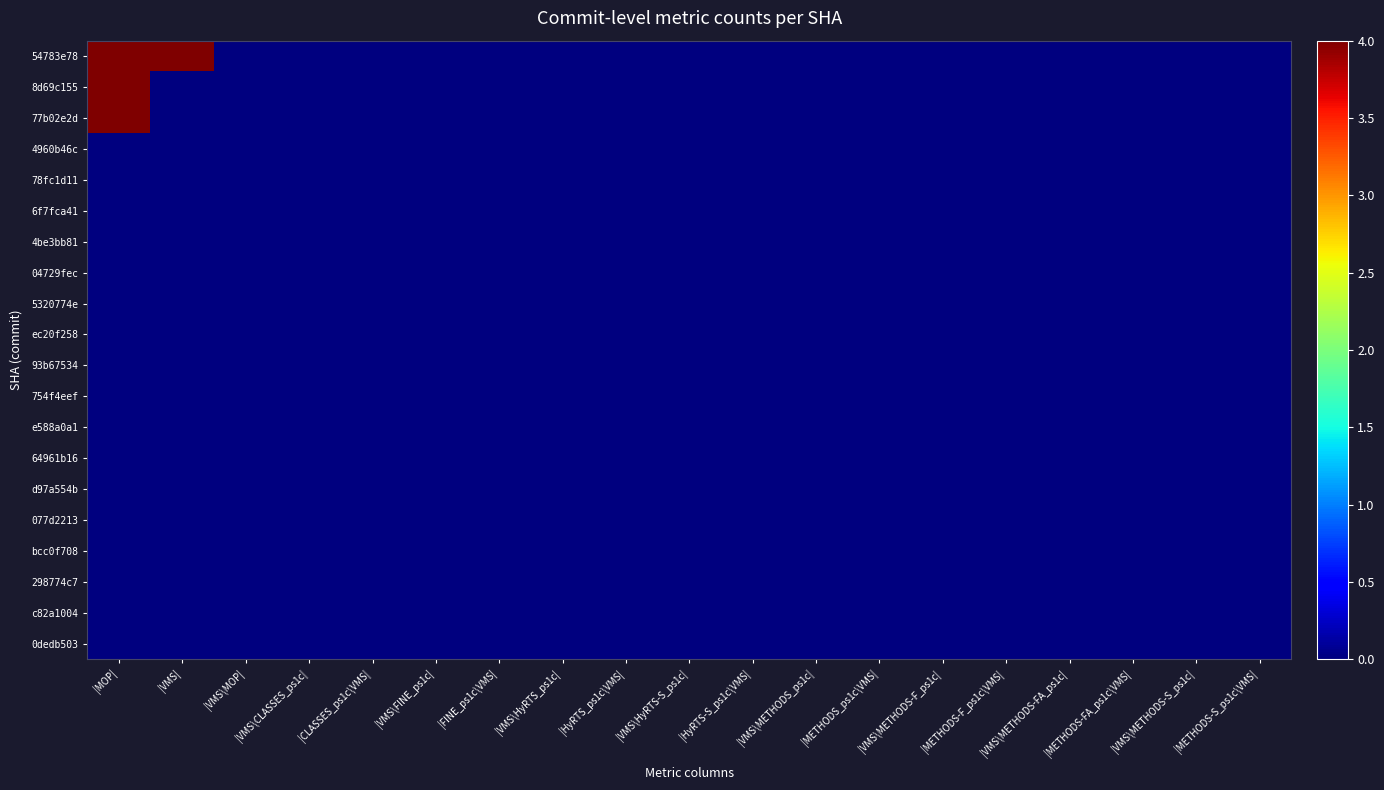

Reading left to right, what are all the values shown in this chart?

54783e78: |MOP|=4	|VMS|=4	|VMS\MOP|=0	|VMS\CLASSES_ps1c|=0	|CLASSES_ps1c\VMS|=0	|VMS\FINE_ps1c|=0	|FINE_ps1c\VMS|=0	|VMS\HyRTS_ps1c|=0	|HyRTS_ps1c\VMS|=0	|VMS\HyRTS-S_ps1c|=0	|HyRTS-S_ps1c\VMS|=0	|VMS\METHODS_ps1c|=0	|METHODS_ps1c\VMS|=0	|VMS\METHODS-F_ps1c|=0	|METHODS-F_ps1c\VMS|=0	|VMS\METHODS-FA_ps1c|=0	|METHODS-FA_ps1c\VMS|=0	|VMS\METHODS-S_ps1c|=0	|METHODS-S_ps1c\VMS|=0
8d69c155: |MOP|=4	|VMS|=0	|VMS\MOP|=0	|VMS\CLASSES_ps1c|=0	|CLASSES_ps1c\VMS|=0	|VMS\FINE_ps1c|=0	|FINE_ps1c\VMS|=0	|VMS\HyRTS_ps1c|=0	|HyRTS_ps1c\VMS|=0	|VMS\HyRTS-S_ps1c|=0	|HyRTS-S_ps1c\VMS|=0	|VMS\METHODS_ps1c|=0	|METHODS_ps1c\VMS|=0	|VMS\METHODS-F_ps1c|=0	|METHODS-F_ps1c\VMS|=0	|VMS\METHODS-FA_ps1c|=0	|METHODS-FA_ps1c\VMS|=0	|VMS\METHODS-S_ps1c|=0	|METHODS-S_ps1c\VMS|=0
77b02e2d: |MOP|=4	|VMS|=0	|VMS\MOP|=0	|VMS\CLASSES_ps1c|=0	|CLASSES_ps1c\VMS|=0	|VMS\FINE_ps1c|=0	|FINE_ps1c\VMS|=0	|VMS\HyRTS_ps1c|=0	|HyRTS_ps1c\VMS|=0	|VMS\HyRTS-S_ps1c|=0	|HyRTS-S_ps1c\VMS|=0	|VMS\METHODS_ps1c|=0	|METHODS_ps1c\VMS|=0	|VMS\METHODS-F_ps1c|=0	|METHODS-F_ps1c\VMS|=0	|VMS\METHODS-FA_ps1c|=0	|METHODS-FA_ps1c\VMS|=0	|VMS\METHODS-S_ps1c|=0	|METHODS-S_ps1c\VMS|=0
4960b46c: |MOP|=0	|VMS|=0	|VMS\MOP|=0	|VMS\CLASSES_ps1c|=0	|CLASSES_ps1c\VMS|=0	|VMS\FINE_ps1c|=0	|FINE_ps1c\VMS|=0	|VMS\HyRTS_ps1c|=0	|HyRTS_ps1c\VMS|=0	|VMS\HyRTS-S_ps1c|=0	|HyRTS-S_ps1c\VMS|=0	|VMS\METHODS_ps1c|=0	|METHODS_ps1c\VMS|=0	|VMS\METHODS-F_ps1c|=0	|METHODS-F_ps1c\VMS|=0	|VMS\METHODS-FA_ps1c|=0	|METHODS-FA_ps1c\VMS|=0	|VMS\METHODS-S_ps1c|=0	|METHODS-S_ps1c\VMS|=0
78fc1d11: |MOP|=0	|VMS|=0	|VMS\MOP|=0	|VMS\CLASSES_ps1c|=0	|CLASSES_ps1c\VMS|=0	|VMS\FINE_ps1c|=0	|FINE_ps1c\VMS|=0	|VMS\HyRTS_ps1c|=0	|HyRTS_ps1c\VMS|=0	|VMS\HyRTS-S_ps1c|=0	|HyRTS-S_ps1c\VMS|=0	|VMS\METHODS_ps1c|=0	|METHODS_ps1c\VMS|=0	|VMS\METHODS-F_ps1c|=0	|METHODS-F_ps1c\VMS|=0	|VMS\METHODS-FA_ps1c|=0	|METHODS-FA_ps1c\VMS|=0	|VMS\METHODS-S_ps1c|=0	|METHODS-S_ps1c\VMS|=0
6f7fca41: |MOP|=0	|VMS|=0	|VMS\MOP|=0	|VMS\CLASSES_ps1c|=0	|CLASSES_ps1c\VMS|=0	|VMS\FINE_ps1c|=0	|FINE_ps1c\VMS|=0	|VMS\HyRTS_ps1c|=0	|HyRTS_ps1c\VMS|=0	|VMS\HyRTS-S_ps1c|=0	|HyRTS-S_ps1c\VMS|=0	|VMS\METHODS_ps1c|=0	|METHODS_ps1c\VMS|=0	|VMS\METHODS-F_ps1c|=0	|METHODS-F_ps1c\VMS|=0	|VMS\METHODS-FA_ps1c|=0	|METHODS-FA_ps1c\VMS|=0	|VMS\METHODS-S_ps1c|=0	|METHODS-S_ps1c\VMS|=0
4be3bb81: |MOP|=0	|VMS|=0	|VMS\MOP|=0	|VMS\CLASSES_ps1c|=0	|CLASSES_ps1c\VMS|=0	|VMS\FINE_ps1c|=0	|FINE_ps1c\VMS|=0	|VMS\HyRTS_ps1c|=0	|HyRTS_ps1c\VMS|=0	|VMS\HyRTS-S_ps1c|=0	|HyRTS-S_ps1c\VMS|=0	|VMS\METHODS_ps1c|=0	|METHODS_ps1c\VMS|=0	|VMS\METHODS-F_ps1c|=0	|METHODS-F_ps1c\VMS|=0	|VMS\METHODS-FA_ps1c|=0	|METHODS-FA_ps1c\VMS|=0	|VMS\METHODS-S_ps1c|=0	|METHODS-S_ps1c\VMS|=0
04729fec: |MOP|=0	|VMS|=0	|VMS\MOP|=0	|VMS\CLASSES_ps1c|=0	|CLASSES_ps1c\VMS|=0	|VMS\FINE_ps1c|=0	|FINE_ps1c\VMS|=0	|VMS\HyRTS_ps1c|=0	|HyRTS_ps1c\VMS|=0	|VMS\HyRTS-S_ps1c|=0	|HyRTS-S_ps1c\VMS|=0	|VMS\METHODS_ps1c|=0	|METHODS_ps1c\VMS|=0	|VMS\METHODS-F_ps1c|=0	|METHODS-F_ps1c\VMS|=0	|VMS\METHODS-FA_ps1c|=0	|METHODS-FA_ps1c\VMS|=0	|VMS\METHODS-S_ps1c|=0	|METHODS-S_ps1c\VMS|=0
5320774e: |MOP|=0	|VMS|=0	|VMS\MOP|=0	|VMS\CLASSES_ps1c|=0	|CLASSES_ps1c\VMS|=0	|VMS\FINE_ps1c|=0	|FINE_ps1c\VMS|=0	|VMS\HyRTS_ps1c|=0	|HyRTS_ps1c\VMS|=0	|VMS\HyRTS-S_ps1c|=0	|HyRTS-S_ps1c\VMS|=0	|VMS\METHODS_ps1c|=0	|METHODS_ps1c\VMS|=0	|VMS\METHODS-F_ps1c|=0	|METHODS-F_ps1c\VMS|=0	|VMS\METHODS-FA_ps1c|=0	|METHODS-FA_ps1c\VMS|=0	|VMS\METHODS-S_ps1c|=0	|METHODS-S_ps1c\VMS|=0
ec20f258: |MOP|=0	|VMS|=0	|VMS\MOP|=0	|VMS\CLASSES_ps1c|=0	|CLASSES_ps1c\VMS|=0	|VMS\FINE_ps1c|=0	|FINE_ps1c\VMS|=0	|VMS\HyRTS_ps1c|=0	|HyRTS_ps1c\VMS|=0	|VMS\HyRTS-S_ps1c|=0	|HyRTS-S_ps1c\VMS|=0	|VMS\METHODS_ps1c|=0	|METHODS_ps1c\VMS|=0	|VMS\METHODS-F_ps1c|=0	|METHODS-F_ps1c\VMS|=0	|VMS\METHODS-FA_ps1c|=0	|METHODS-FA_ps1c\VMS|=0	|VMS\METHODS-S_ps1c|=0	|METHODS-S_ps1c\VMS|=0
93b67534: |MOP|=0	|VMS|=0	|VMS\MOP|=0	|VMS\CLASSES_ps1c|=0	|CLASSES_ps1c\VMS|=0	|VMS\FINE_ps1c|=0	|FINE_ps1c\VMS|=0	|VMS\HyRTS_ps1c|=0	|HyRTS_ps1c\VMS|=0	|VMS\HyRTS-S_ps1c|=0	|HyRTS-S_ps1c\VMS|=0	|VMS\METHODS_ps1c|=0	|METHODS_ps1c\VMS|=0	|VMS\METHODS-F_ps1c|=0	|METHODS-F_ps1c\VMS|=0	|VMS\METHODS-FA_ps1c|=0	|METHODS-FA_ps1c\VMS|=0	|VMS\METHODS-S_ps1c|=0	|METHODS-S_ps1c\VMS|=0
754f4eef: |MOP|=0	|VMS|=0	|VMS\MOP|=0	|VMS\CLASSES_ps1c|=0	|CLASSES_ps1c\VMS|=0	|VMS\FINE_ps1c|=0	|FINE_ps1c\VMS|=0	|VMS\HyRTS_ps1c|=0	|HyRTS_ps1c\VMS|=0	|VMS\HyRTS-S_ps1c|=0	|HyRTS-S_ps1c\VMS|=0	|VMS\METHODS_ps1c|=0	|METHODS_ps1c\VMS|=0	|VMS\METHODS-F_ps1c|=0	|METHODS-F_ps1c\VMS|=0	|VMS\METHODS-FA_ps1c|=0	|METHODS-FA_ps1c\VMS|=0	|VMS\METHODS-S_ps1c|=0	|METHODS-S_ps1c\VMS|=0
e588a0a1: |MOP|=0	|VMS|=0	|VMS\MOP|=0	|VMS\CLASSES_ps1c|=0	|CLASSES_ps1c\VMS|=0	|VMS\FINE_ps1c|=0	|FINE_ps1c\VMS|=0	|VMS\HyRTS_ps1c|=0	|HyRTS_ps1c\VMS|=0	|VMS\HyRTS-S_ps1c|=0	|HyRTS-S_ps1c\VMS|=0	|VMS\METHODS_ps1c|=0	|METHODS_ps1c\VMS|=0	|VMS\METHODS-F_ps1c|=0	|METHODS-F_ps1c\VMS|=0	|VMS\METHODS-FA_ps1c|=0	|METHODS-FA_ps1c\VMS|=0	|VMS\METHODS-S_ps1c|=0	|METHODS-S_ps1c\VMS|=0
64961b16: |MOP|=0	|VMS|=0	|VMS\MOP|=0	|VMS\CLASSES_ps1c|=0	|CLASSES_ps1c\VMS|=0	|VMS\FINE_ps1c|=0	|FINE_ps1c\VMS|=0	|VMS\HyRTS_ps1c|=0	|HyRTS_ps1c\VMS|=0	|VMS\HyRTS-S_ps1c|=0	|HyRTS-S_ps1c\VMS|=0	|VMS\METHODS_ps1c|=0	|METHODS_ps1c\VMS|=0	|VMS\METHODS-F_ps1c|=0	|METHODS-F_ps1c\VMS|=0	|VMS\METHODS-FA_ps1c|=0	|METHODS-FA_ps1c\VMS|=0	|VMS\METHODS-S_ps1c|=0	|METHODS-S_ps1c\VMS|=0
d97a554b: |MOP|=0	|VMS|=0	|VMS\MOP|=0	|VMS\CLASSES_ps1c|=0	|CLASSES_ps1c\VMS|=0	|VMS\FINE_ps1c|=0	|FINE_ps1c\VMS|=0	|VMS\HyRTS_ps1c|=0	|HyRTS_ps1c\VMS|=0	|VMS\HyRTS-S_ps1c|=0	|HyRTS-S_ps1c\VMS|=0	|VMS\METHODS_ps1c|=0	|METHODS_ps1c\VMS|=0	|VMS\METHODS-F_ps1c|=0	|METHODS-F_ps1c\VMS|=0	|VMS\METHODS-FA_ps1c|=0	|METHODS-FA_ps1c\VMS|=0	|VMS\METHODS-S_ps1c|=0	|METHODS-S_ps1c\VMS|=0
077d2213: |MOP|=0	|VMS|=0	|VMS\MOP|=0	|VMS\CLASSES_ps1c|=0	|CLASSES_ps1c\VMS|=0	|VMS\FINE_ps1c|=0	|FINE_ps1c\VMS|=0	|VMS\HyRTS_ps1c|=0	|HyRTS_ps1c\VMS|=0	|VMS\HyRTS-S_ps1c|=0	|HyRTS-S_ps1c\VMS|=0	|VMS\METHODS_ps1c|=0	|METHODS_ps1c\VMS|=0	|VMS\METHODS-F_ps1c|=0	|METHODS-F_ps1c\VMS|=0	|VMS\METHODS-FA_ps1c|=0	|METHODS-FA_ps1c\VMS|=0	|VMS\METHODS-S_ps1c|=0	|METHODS-S_ps1c\VMS|=0
bcc0f708: |MOP|=0	|VMS|=0	|VMS\MOP|=0	|VMS\CLASSES_ps1c|=0	|CLASSES_ps1c\VMS|=0	|VMS\FINE_ps1c|=0	|FINE_ps1c\VMS|=0	|VMS\HyRTS_ps1c|=0	|HyRTS_ps1c\VMS|=0	|VMS\HyRTS-S_ps1c|=0	|HyRTS-S_ps1c\VMS|=0	|VMS\METHODS_ps1c|=0	|METHODS_ps1c\VMS|=0	|VMS\METHODS-F_ps1c|=0	|METHODS-F_ps1c\VMS|=0	|VMS\METHODS-FA_ps1c|=0	|METHODS-FA_ps1c\VMS|=0	|VMS\METHODS-S_ps1c|=0	|METHODS-S_ps1c\VMS|=0
298774c7: |MOP|=0	|VMS|=0	|VMS\MOP|=0	|VMS\CLASSES_ps1c|=0	|CLASSES_ps1c\VMS|=0	|VMS\FINE_ps1c|=0	|FINE_ps1c\VMS|=0	|VMS\HyRTS_ps1c|=0	|HyRTS_ps1c\VMS|=0	|VMS\HyRTS-S_ps1c|=0	|HyRTS-S_ps1c\VMS|=0	|VMS\METHODS_ps1c|=0	|METHODS_ps1c\VMS|=0	|VMS\METHODS-F_ps1c|=0	|METHODS-F_ps1c\VMS|=0	|VMS\METHODS-FA_ps1c|=0	|METHODS-FA_ps1c\VMS|=0	|VMS\METHODS-S_ps1c|=0	|METHODS-S_ps1c\VMS|=0
c82a1004: |MOP|=0	|VMS|=0	|VMS\MOP|=0	|VMS\CLASSES_ps1c|=0	|CLASSES_ps1c\VMS|=0	|VMS\FINE_ps1c|=0	|FINE_ps1c\VMS|=0	|VMS\HyRTS_ps1c|=0	|HyRTS_ps1c\VMS|=0	|VMS\HyRTS-S_ps1c|=0	|HyRTS-S_ps1c\VMS|=0	|VMS\METHODS_ps1c|=0	|METHODS_ps1c\VMS|=0	|VMS\METHODS-F_ps1c|=0	|METHODS-F_ps1c\VMS|=0	|VMS\METHODS-FA_ps1c|=0	|METHODS-FA_ps1c\VMS|=0	|VMS\METHODS-S_ps1c|=0	|METHODS-S_ps1c\VMS|=0
0dedb503: |MOP|=0	|VMS|=0	|VMS\MOP|=0	|VMS\CLASSES_ps1c|=0	|CLASSES_ps1c\VMS|=0	|VMS\FINE_ps1c|=0	|FINE_ps1c\VMS|=0	|VMS\HyRTS_ps1c|=0	|HyRTS_ps1c\VMS|=0	|VMS\HyRTS-S_ps1c|=0	|HyRTS-S_ps1c\VMS|=0	|VMS\METHODS_ps1c|=0	|METHODS_ps1c\VMS|=0	|VMS\METHODS-F_ps1c|=0	|METHODS-F_ps1c\VMS|=0	|VMS\METHODS-FA_ps1c|=0	|METHODS-FA_ps1c\VMS|=0	|VMS\METHODS-S_ps1c|=0	|METHODS-S_ps1c\VMS|=0